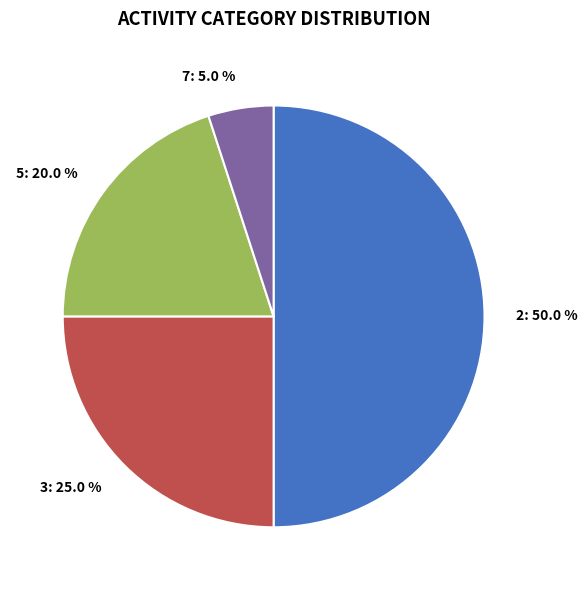

Which slice is the largest?

2